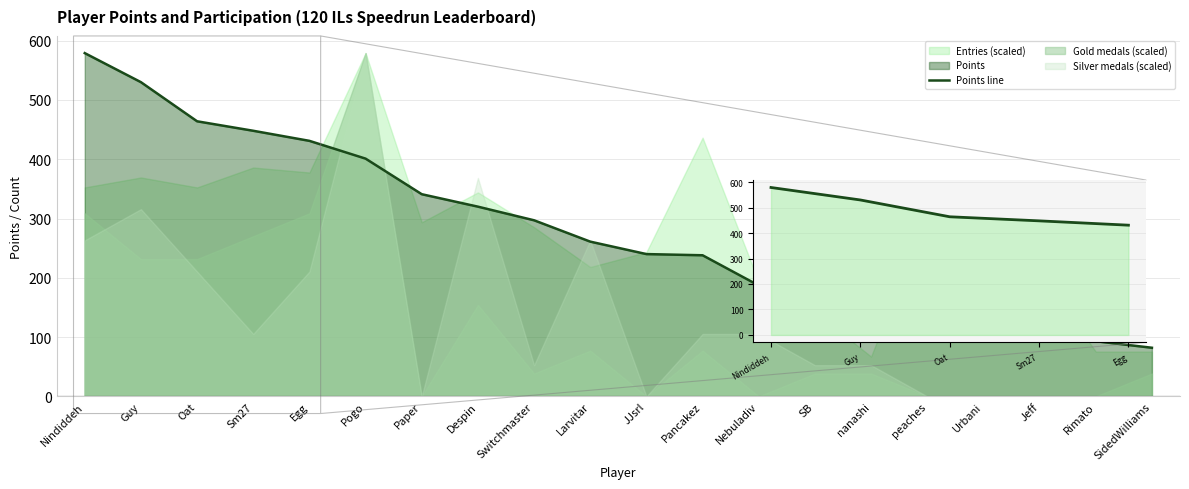

The value at Nindiddeh is 158. True or false?

False